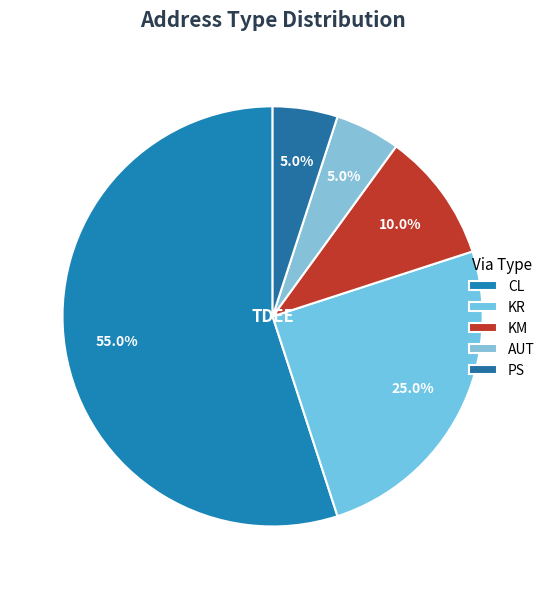

What is the largest slice in the pie chart?

CL